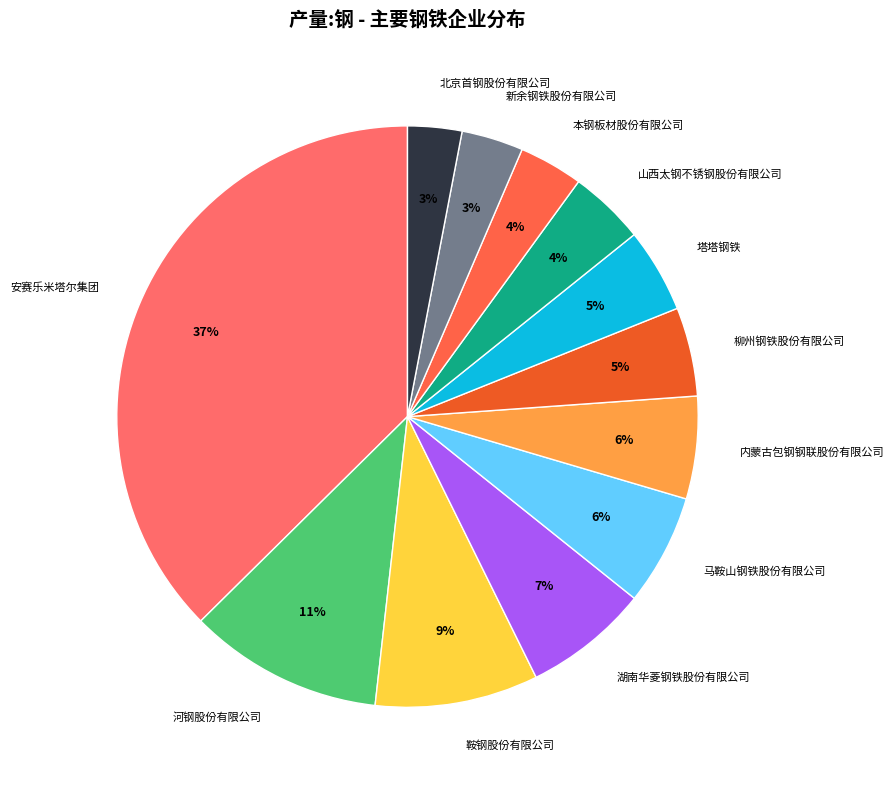

Is 新余钢铁股份有限公司 the majority of the pie?

No